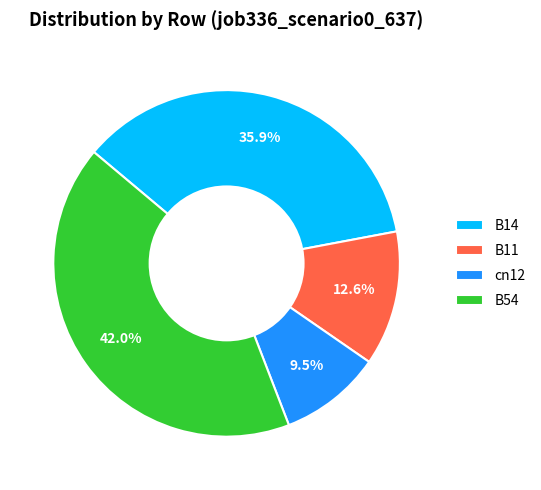

The B11 slice represents 13% of the pie. True or false?

True